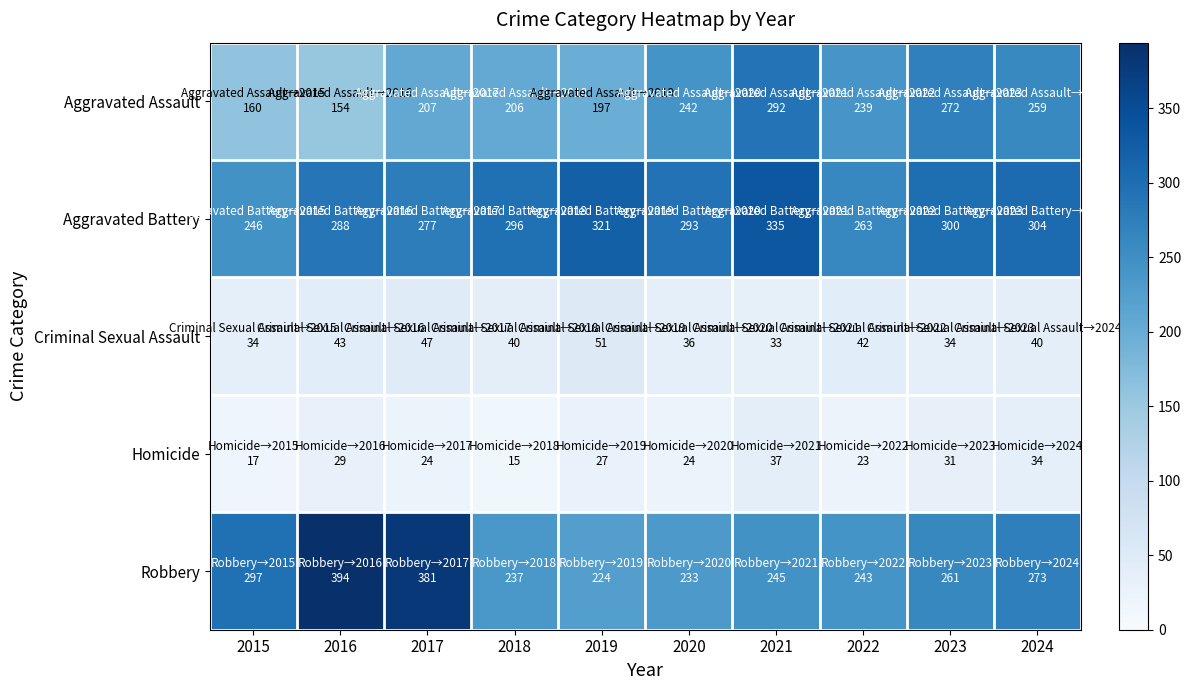

Reading left to right, extract all data points from this chart.

Aggravated Assault: 2015=160	2016=154	2017=207	2018=206	2019=197	2020=242	2021=292	2022=239	2023=272	2024=259
Aggravated Battery: 2015=246	2016=288	2017=277	2018=296	2019=321	2020=293	2021=335	2022=263	2023=300	2024=304
Criminal Sexual Assault: 2015=34	2016=43	2017=47	2018=40	2019=51	2020=36	2021=33	2022=42	2023=34	2024=40
Homicide: 2015=17	2016=29	2017=24	2018=15	2019=27	2020=24	2021=37	2022=23	2023=31	2024=34
Robbery: 2015=297	2016=394	2017=381	2018=237	2019=224	2020=233	2021=245	2022=243	2023=261	2024=273